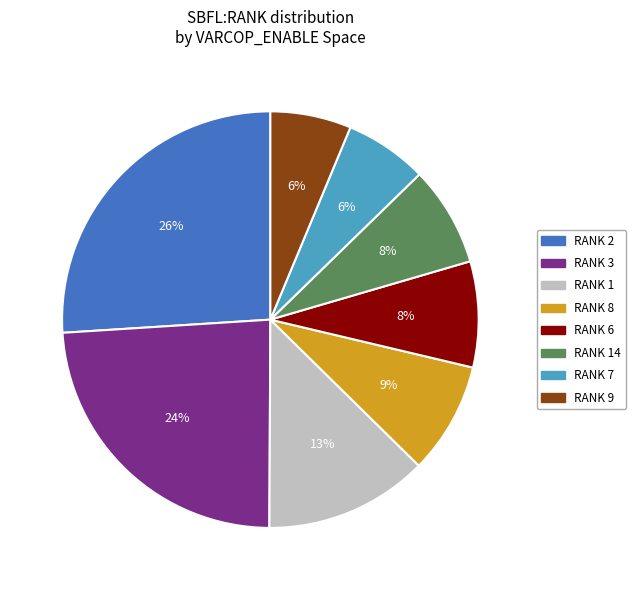

To the nearest percent, what is the difference between the largest and smallest slice percentages?

20%